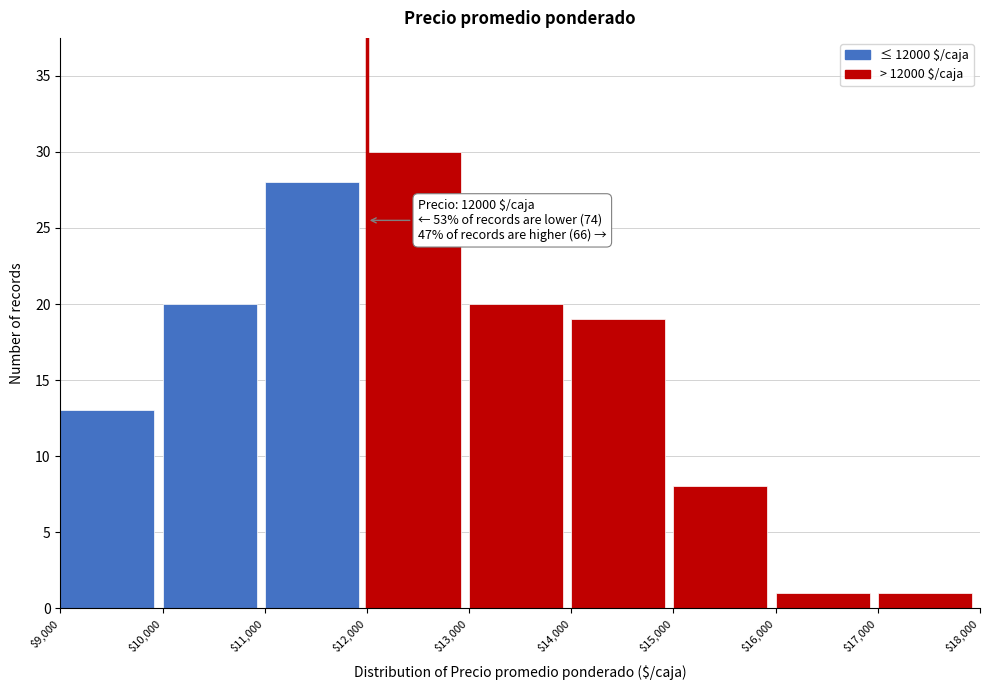

Which range on the x-axis has the tallest bar?

$12,000 to $13,000